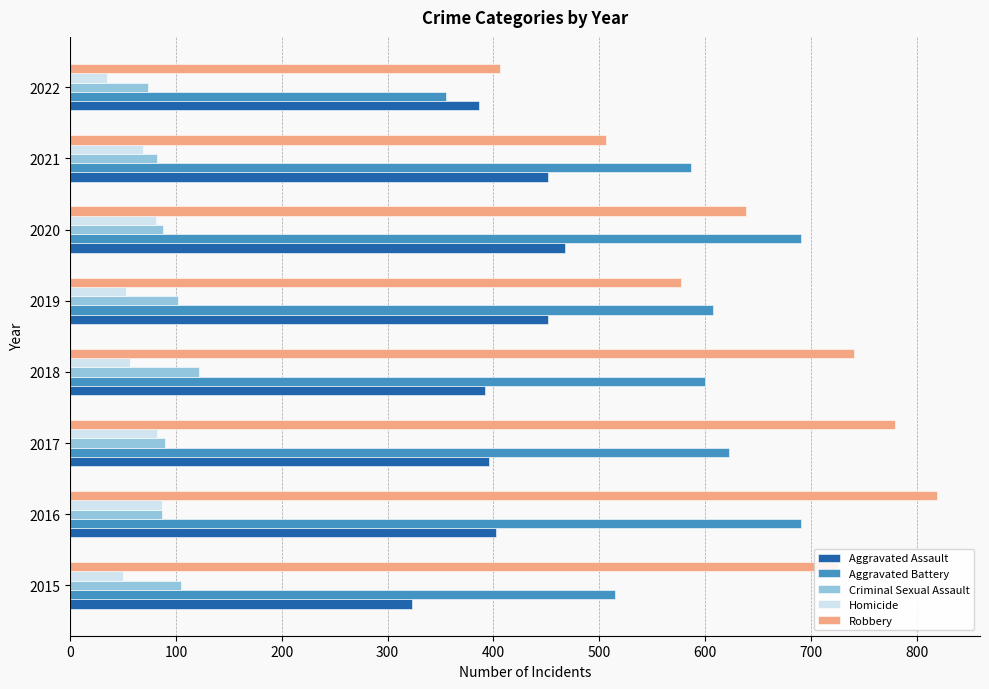

What is the difference between the maximum and minimum values in the Aggravated Assault series?

145